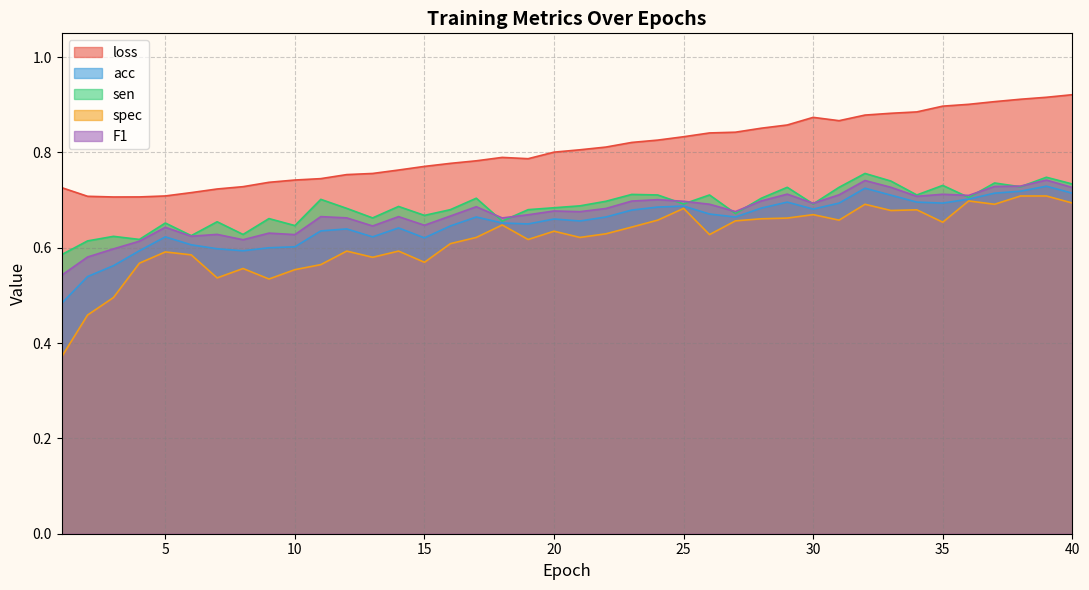

Reading left to right, transcribe all the data shown in this chart.

loss: 0.7	0.7	0.7	0.7	0.7	0.7	0.7	0.7	0.7	0.7	0.7	0.8	0.8	0.8	0.8	0.8	0.8	0.8	0.8	0.8	0.8	0.8	0.8	0.8	0.8	0.8	0.8	0.9	0.9	0.9	0.9	0.9	0.9	0.9	0.9	0.9	0.9	0.9	0.9	0.9
acc: 0.5	0.5	0.6	0.6	0.6	0.6	0.6	0.6	0.6	0.6	0.6	0.6	0.6	0.6	0.6	0.6	0.7	0.7	0.7	0.7	0.7	0.7	0.7	0.7	0.7	0.7	0.7	0.7	0.7	0.7	0.7	0.7	0.7	0.7	0.7	0.7	0.7	0.7	0.7	0.7
sen: 0.6	0.6	0.6	0.6	0.7	0.6	0.7	0.6	0.7	0.6	0.7	0.7	0.7	0.7	0.7	0.7	0.7	0.7	0.7	0.7	0.7	0.7	0.7	0.7	0.7	0.7	0.7	0.7	0.7	0.7	0.7	0.8	0.7	0.7	0.7	0.7	0.7	0.7	0.7	0.7
spec: 0.4	0.5	0.5	0.6	0.6	0.6	0.5	0.6	0.5	0.6	0.6	0.6	0.6	0.6	0.6	0.6	0.6	0.6	0.6	0.6	0.6	0.6	0.6	0.7	0.7	0.6	0.7	0.7	0.7	0.7	0.7	0.7	0.7	0.7	0.7	0.7	0.7	0.7	0.7	0.7
F1: 0.5	0.6	0.6	0.6	0.6	0.6	0.6	0.6	0.6	0.6	0.7	0.7	0.6	0.7	0.6	0.7	0.7	0.7	0.7	0.7	0.7	0.7	0.7	0.7	0.7	0.7	0.7	0.7	0.7	0.7	0.7	0.7	0.7	0.7	0.7	0.7	0.7	0.7	0.7	0.7